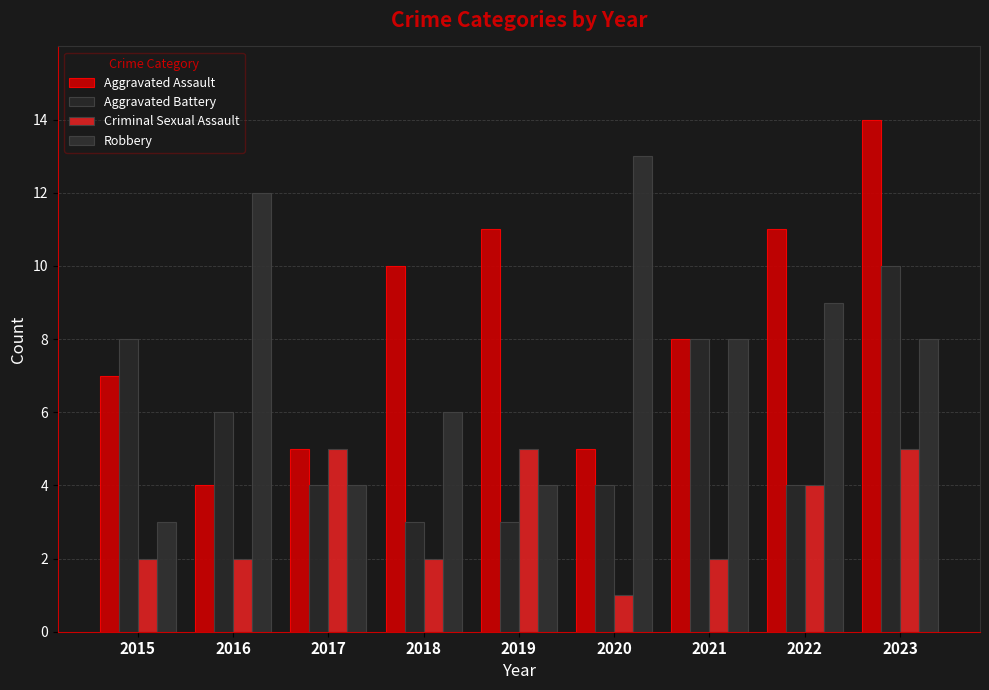

What is the sum of the Robbery values at 2016 and 2019?

16